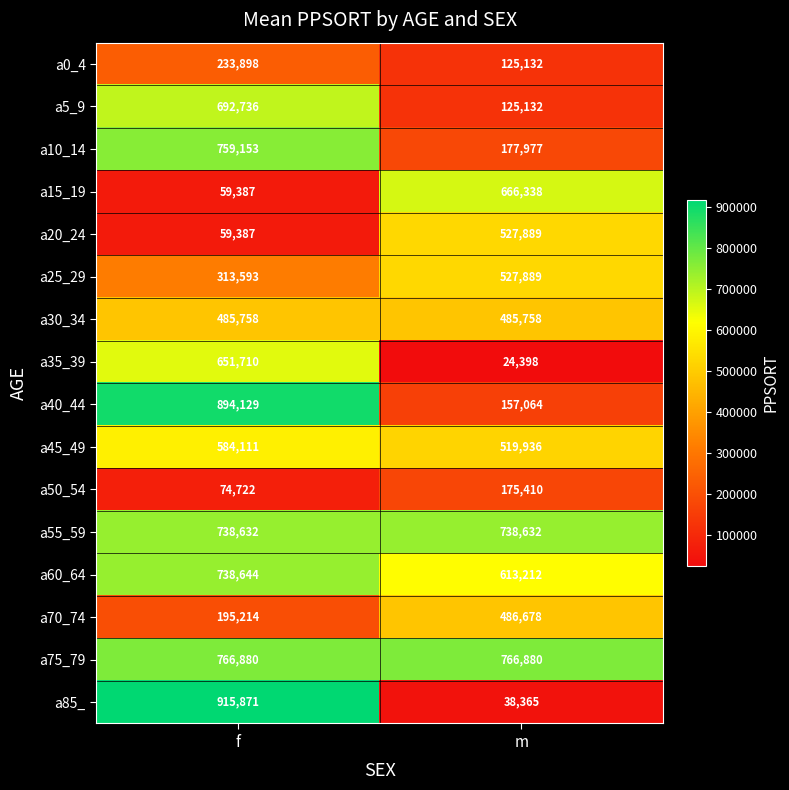

Between f and m, which series saw the biggest shift?

a85_